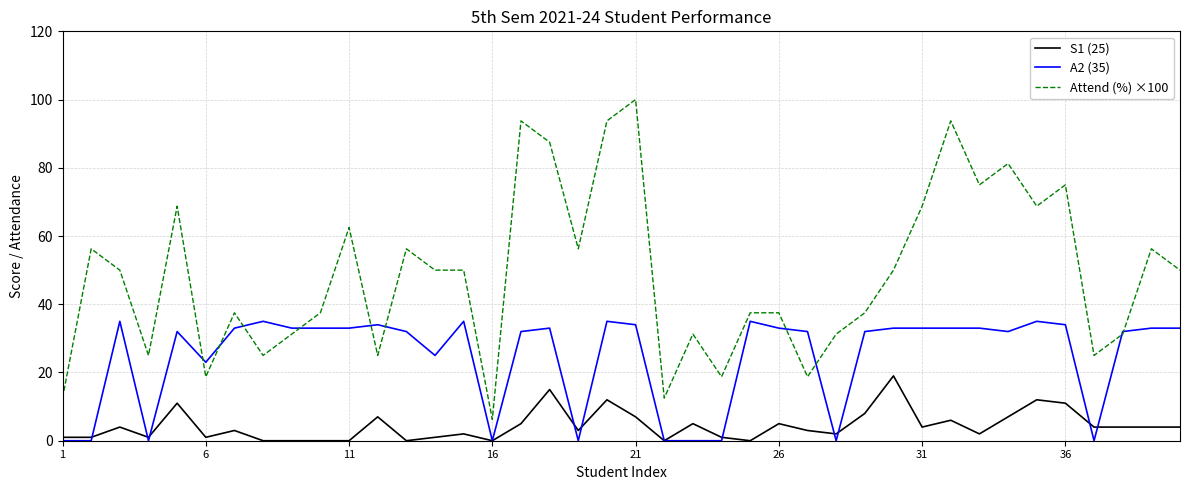

Which series has the largest range (max minus min)?

Attend (%) ×100